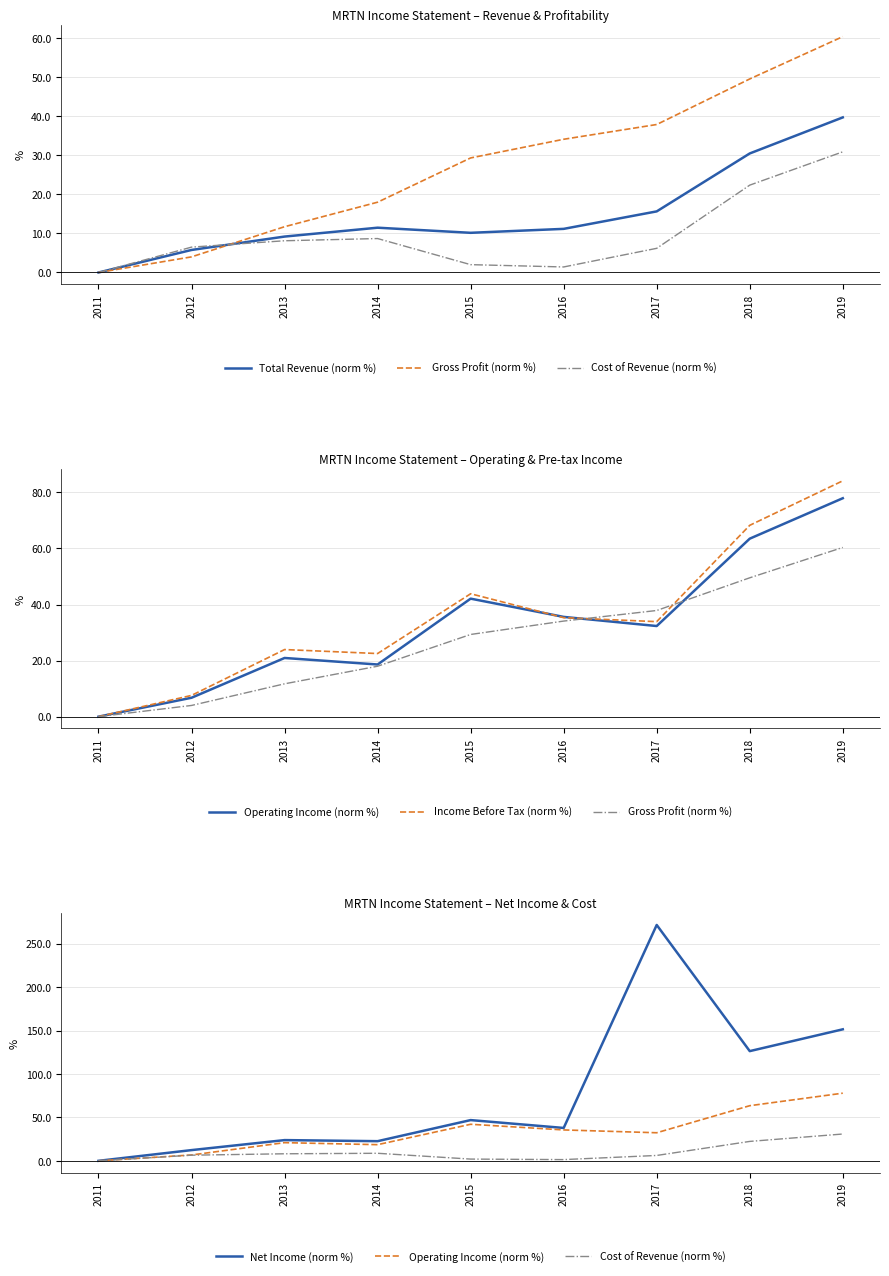

Which series has the largest range (max minus min)?

Net Income (norm %)